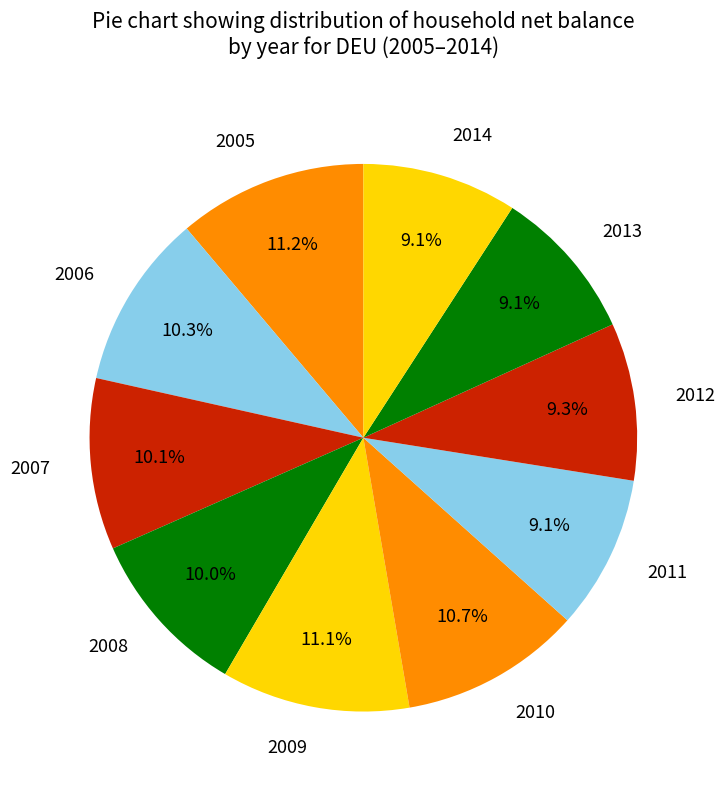

Do 2013 and 2012 together represent more than half of the pie?

No